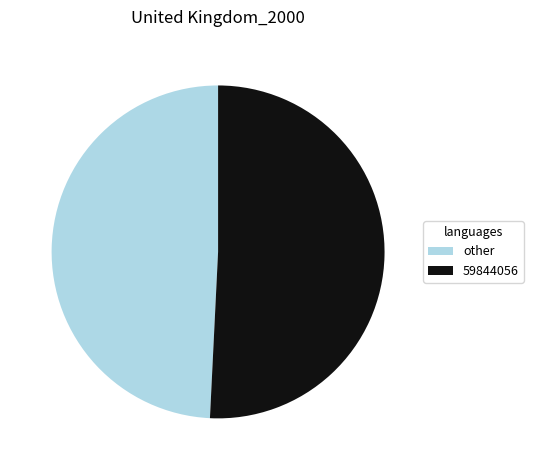

Which slice represents more than half of the pie?

59844056